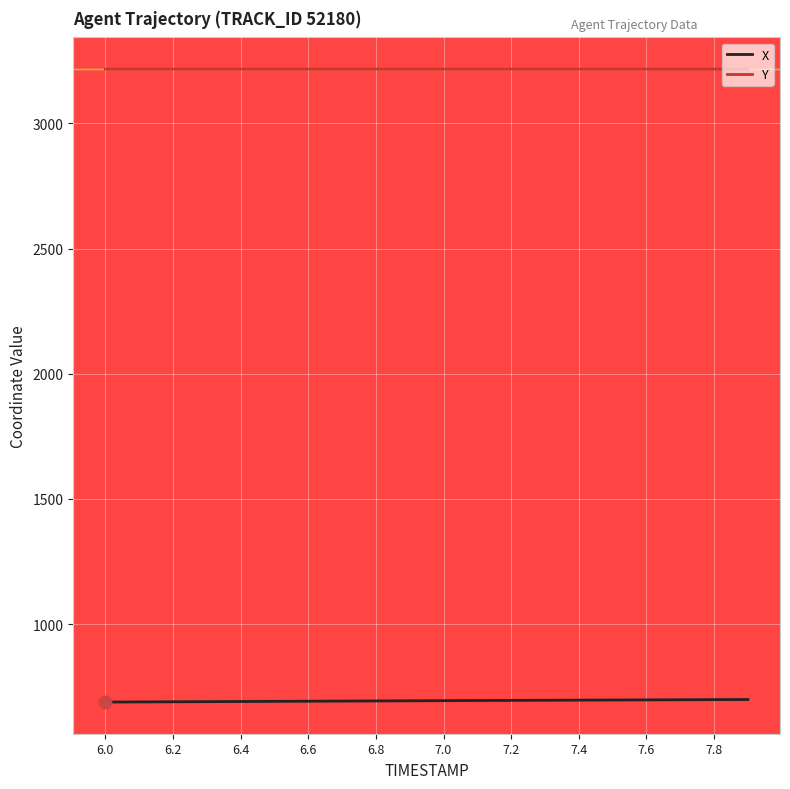

Rank the series by their average value, from lowest to highest.

X, Y